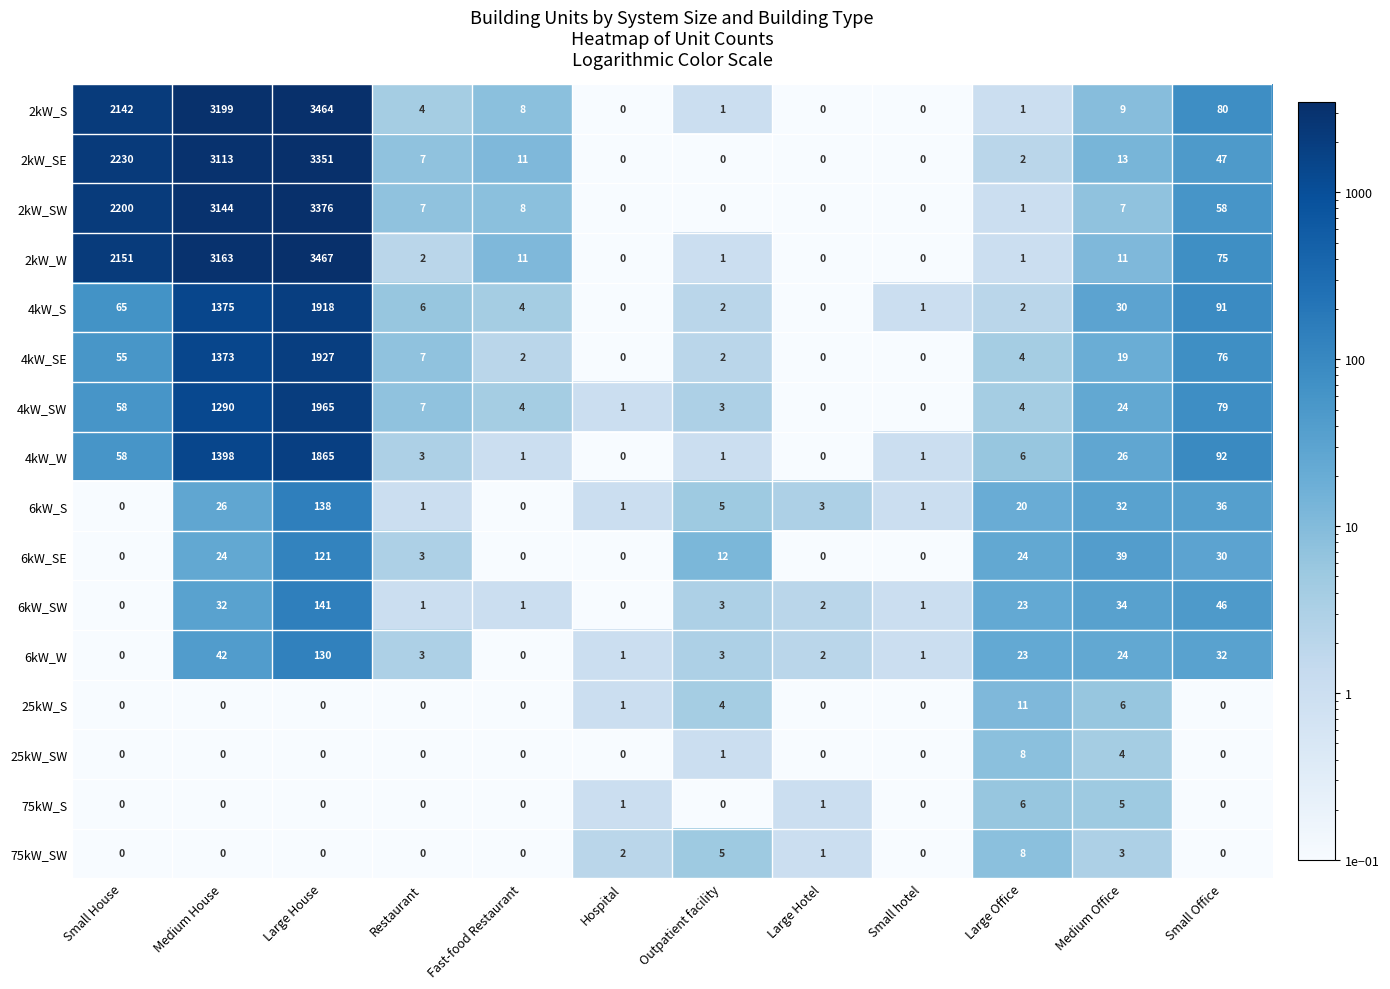

True or false: 25kW_S has a value of 0 at Small hotel.

True